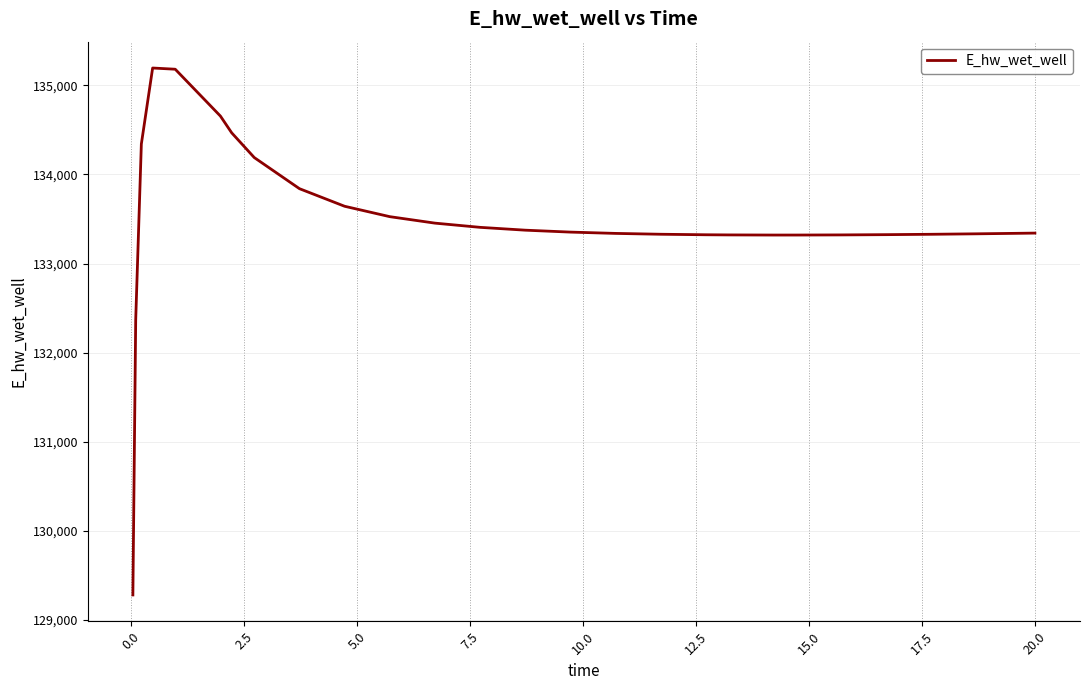

Is this an area chart (filled region under the line)?

No